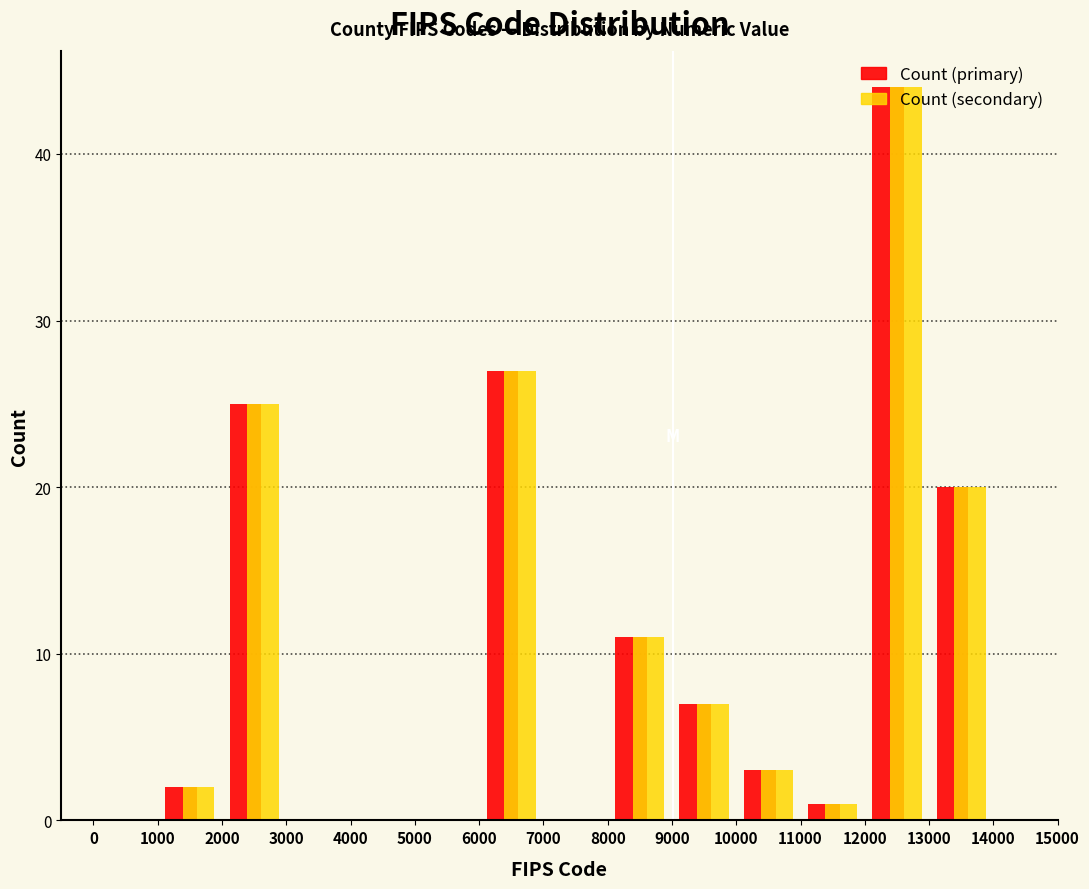

In the Count (secondary) series, which range on the x-axis has the tallest bar?

12000 to 13000